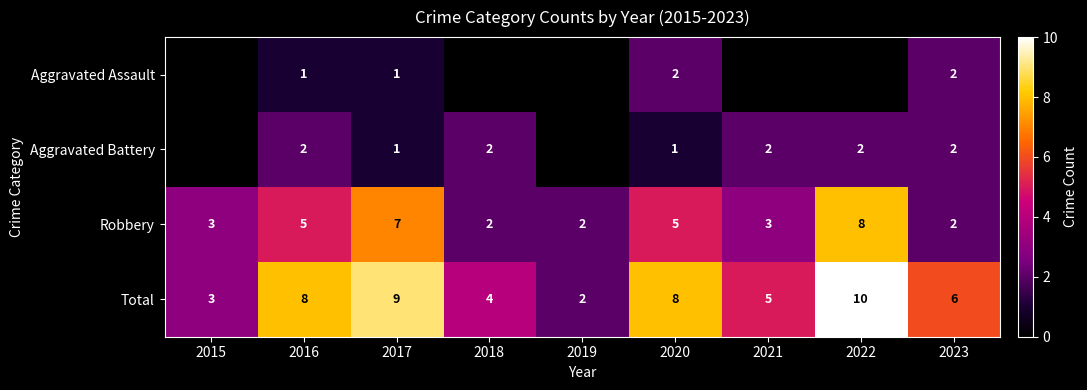

What is the sum of all Robbery values?

37